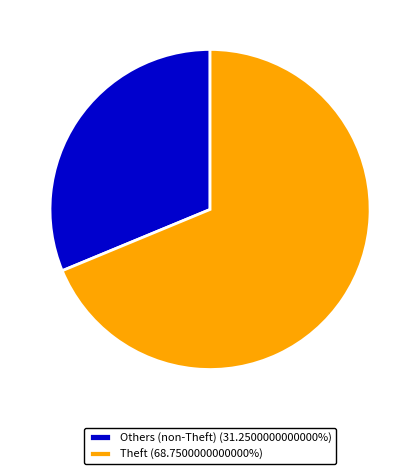

Do Theft (68.7500000000000%) and Others (non-Theft) (31.2500000000000%) together represent more than half of the pie?

Yes